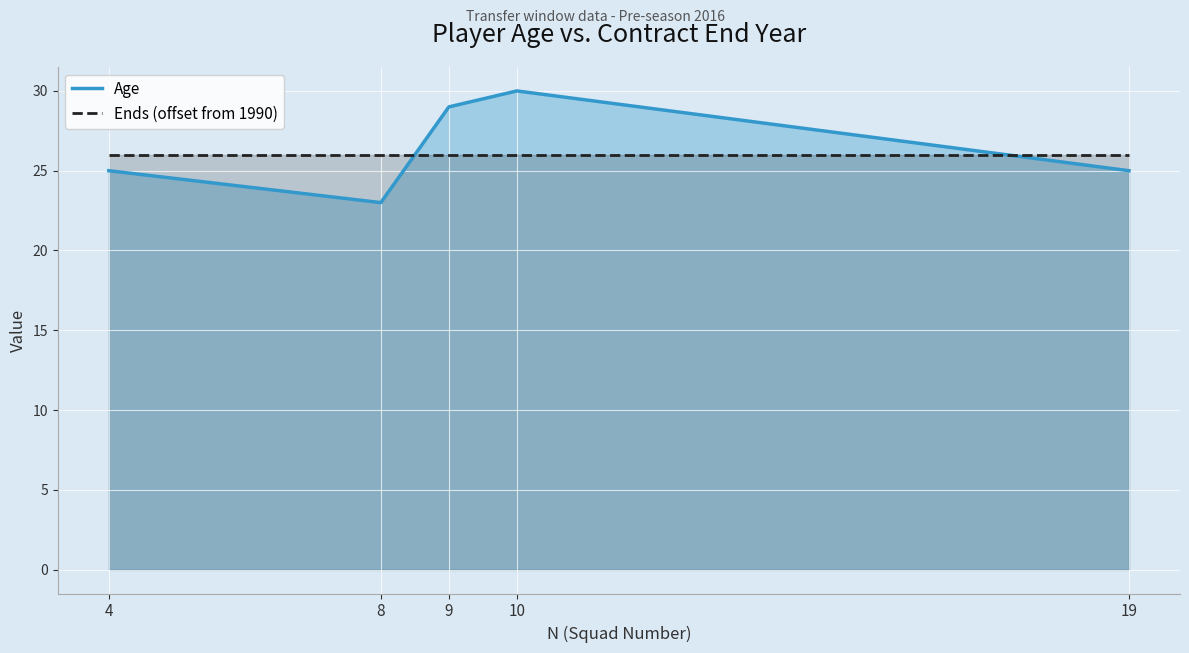

The value of Age at 19 is 35. True or false?

False